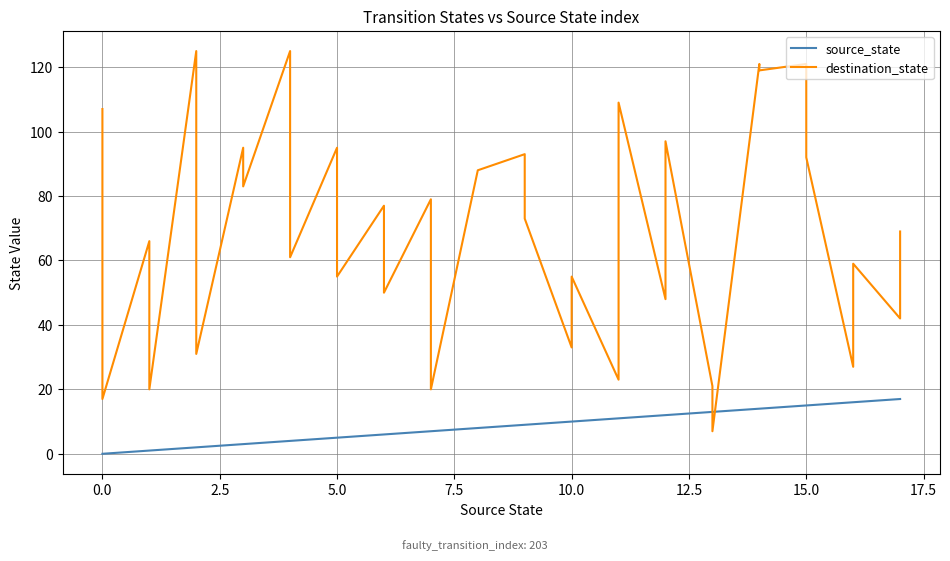

True or false: source_state has a value of 23 at 29.

False